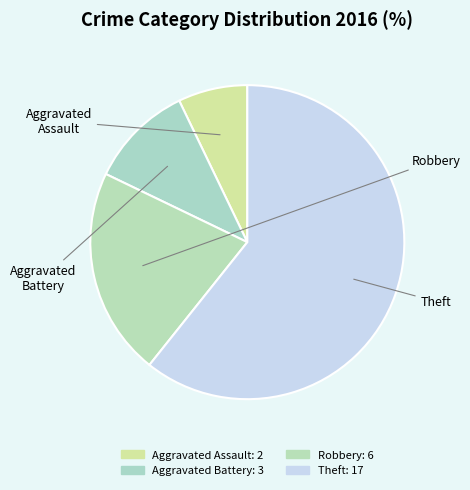

Count the number of slices in the pie.

4